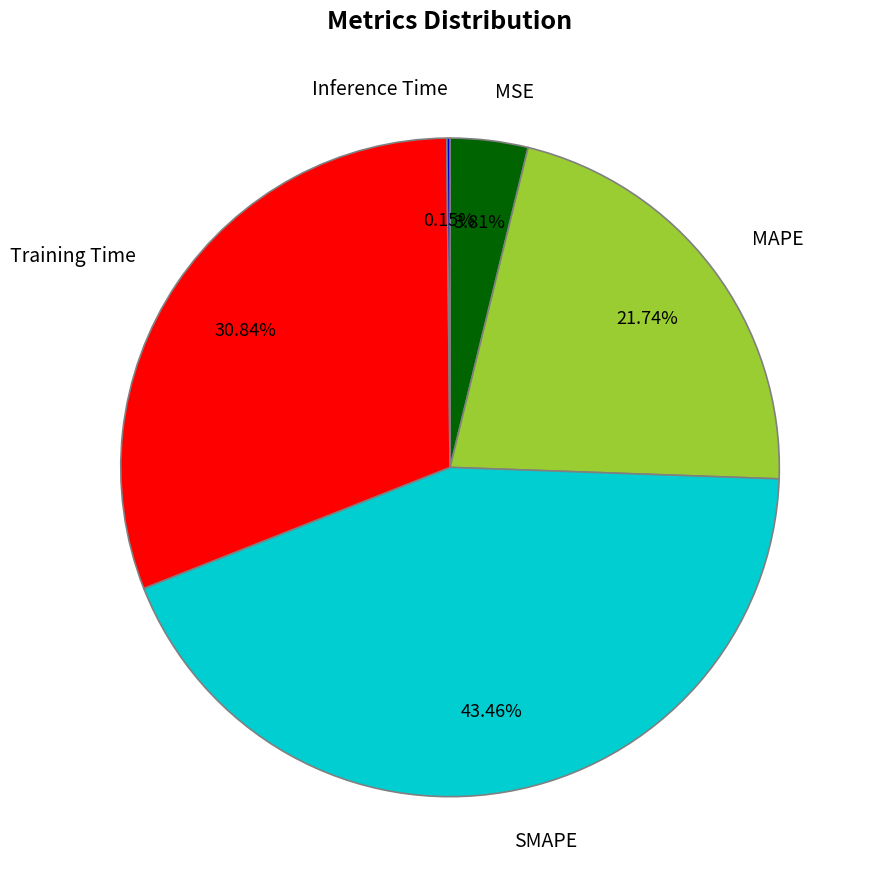

Which slice is the largest?

SMAPE